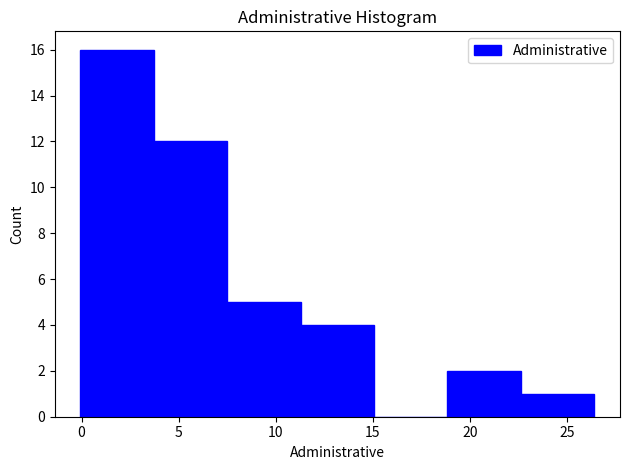

Reading left to right, list every bar in this chart as the range it spans on the x-axis followed by its height. Neither the bar edges nor the heights are printed on the chart, so give them approximately, as read against the axes.

0.0 to 3.5: 16
3.5 to 7.5: 12
7.5 to 11.5: 5
11.5 to 15.0: 4
15.0 to 19.0: 0
19.0 to 22.5: 2
22.5 to 26.5: 1